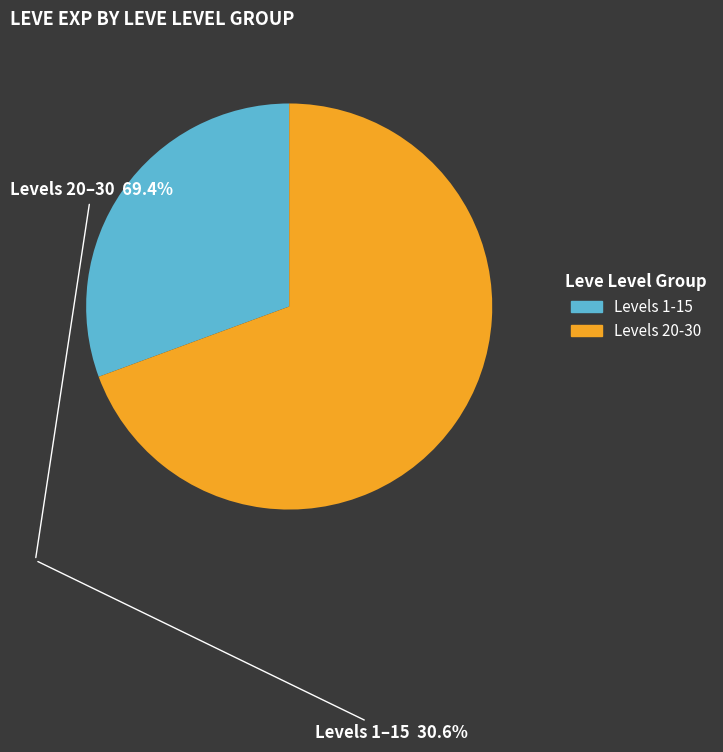

Is there any slice that represents more than half of the pie?

Yes